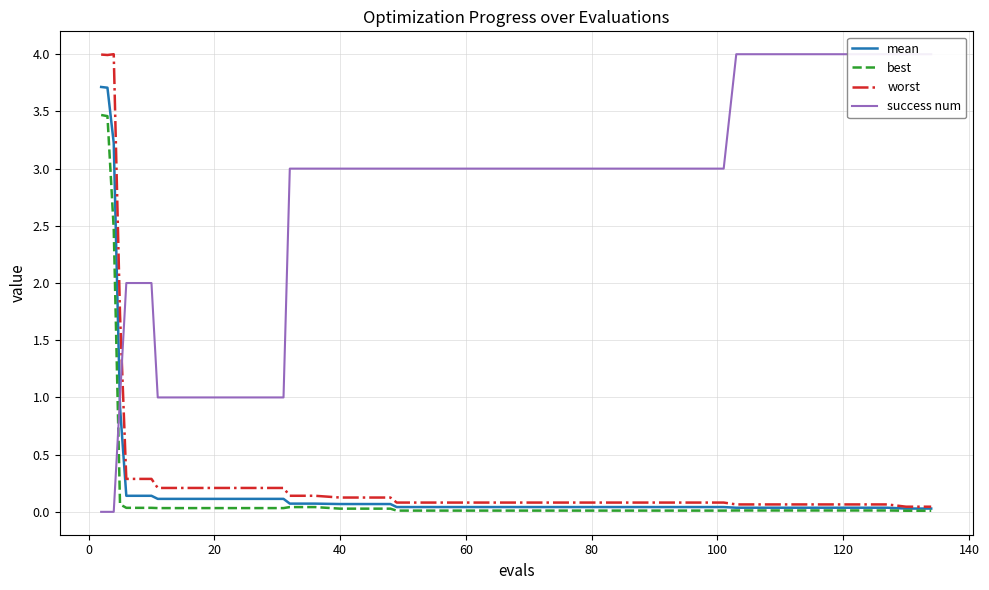

Is it true that mean equals 0.1 at 37?

False